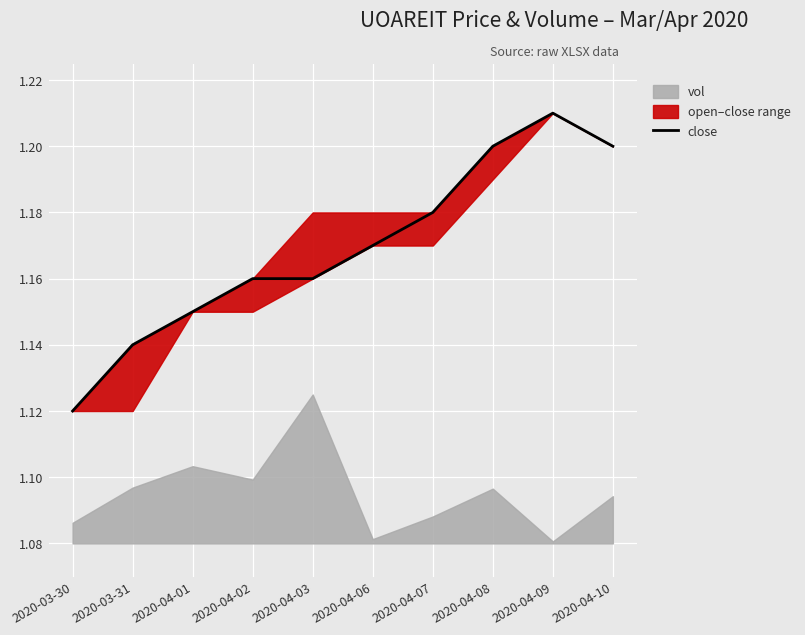

True or false: the data has more than 1 interior local peaks.

False